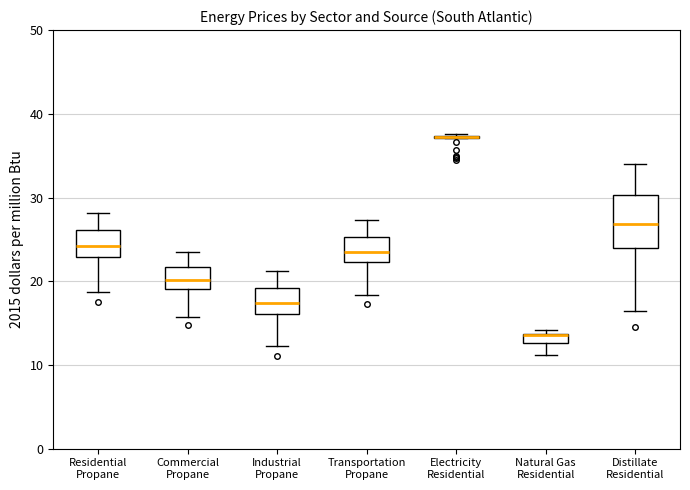

Where does the upper whisker of the box for Industrial Propane end on the y-axis? The values are not printed on the chart, so give them approximately, as read against the axis.

21